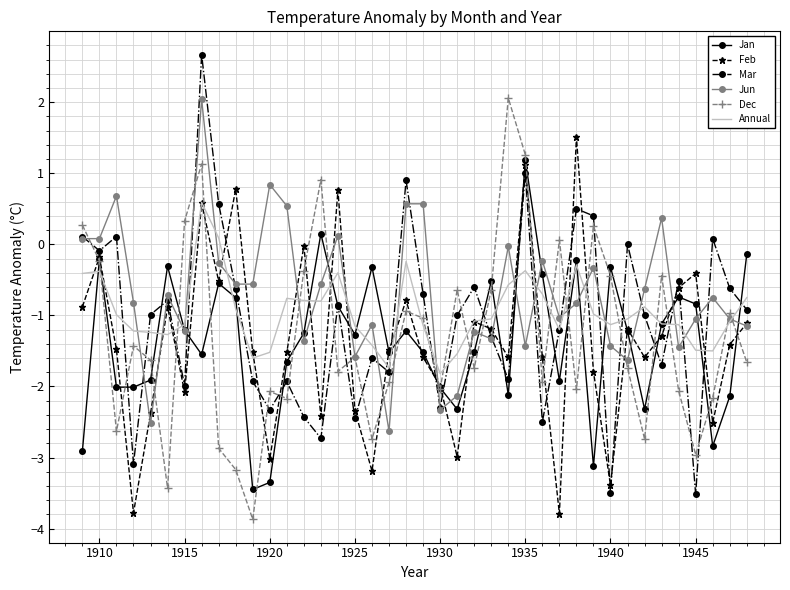

What is the maximum value shown in the chart?

2.7